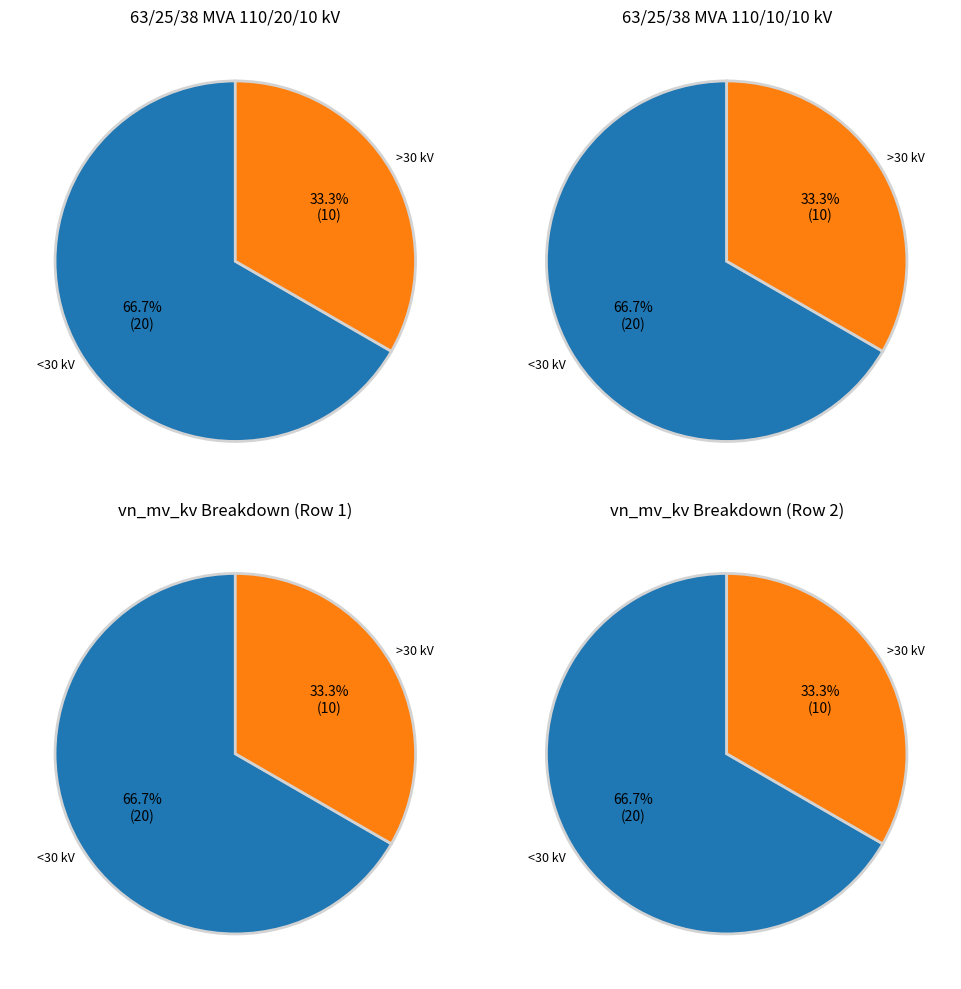

How much of the chart is everything except 63/25/38 MVA 110/10/10 kV?

66.7%